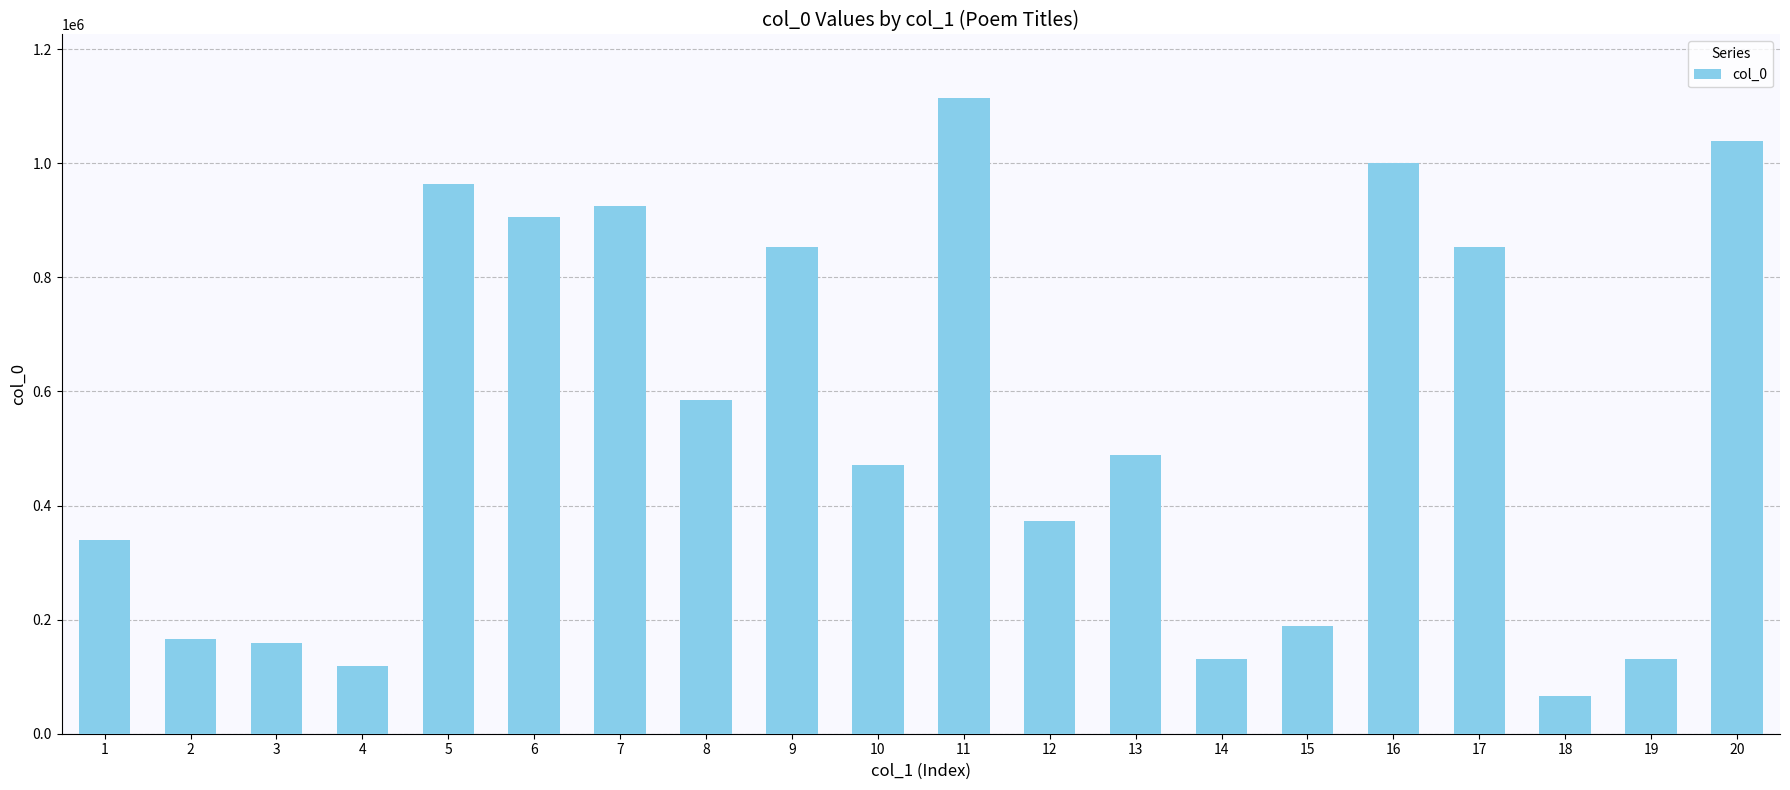

What is the sum of the values at 2 and 1?

506473